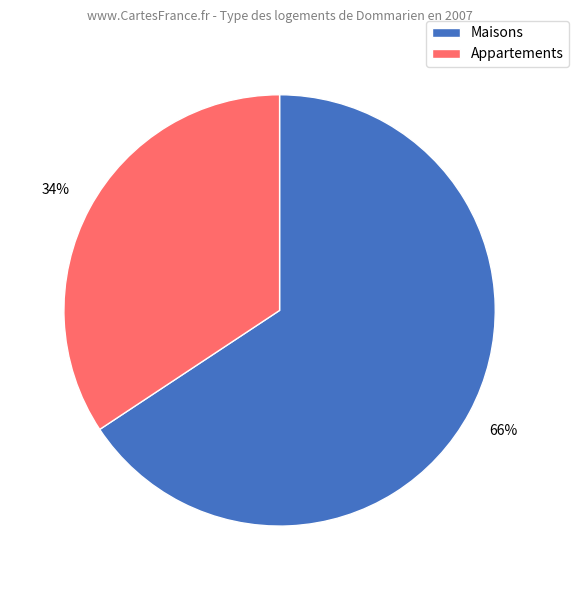

How many slices are in this pie chart?

2